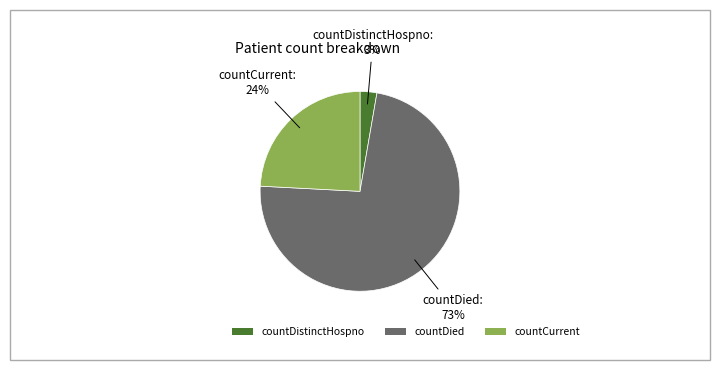

What is the smallest slice in the pie chart?

countDistinctHospno